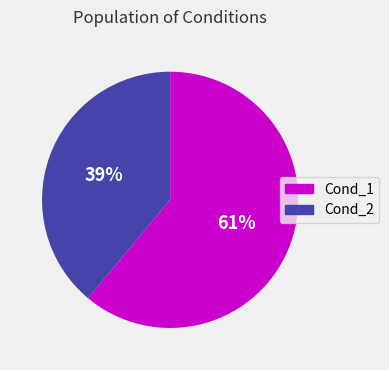

Does Cond_1 represent more than half of the total?

Yes